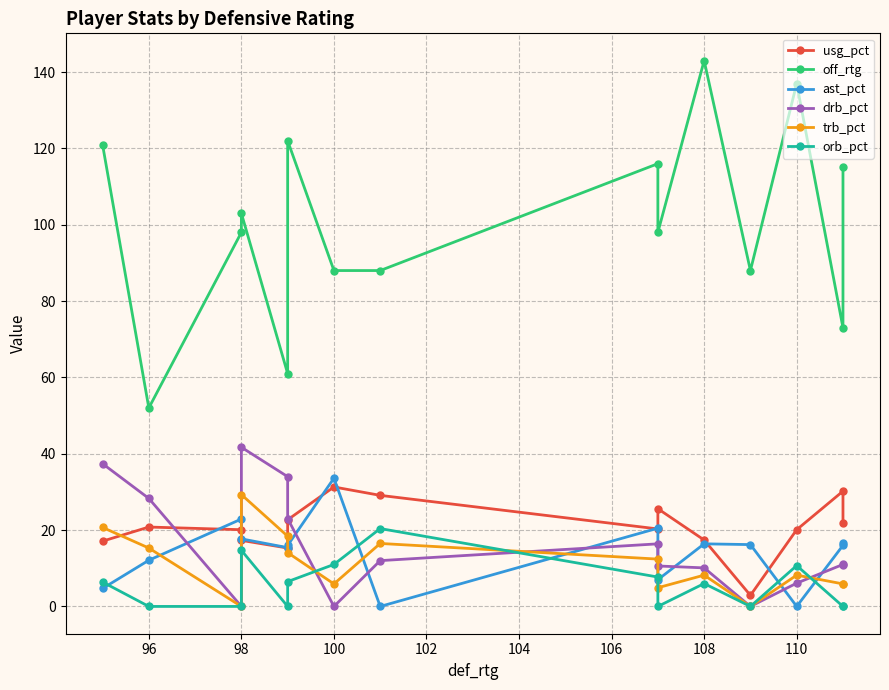

What is the greatest value displayed?

143.0